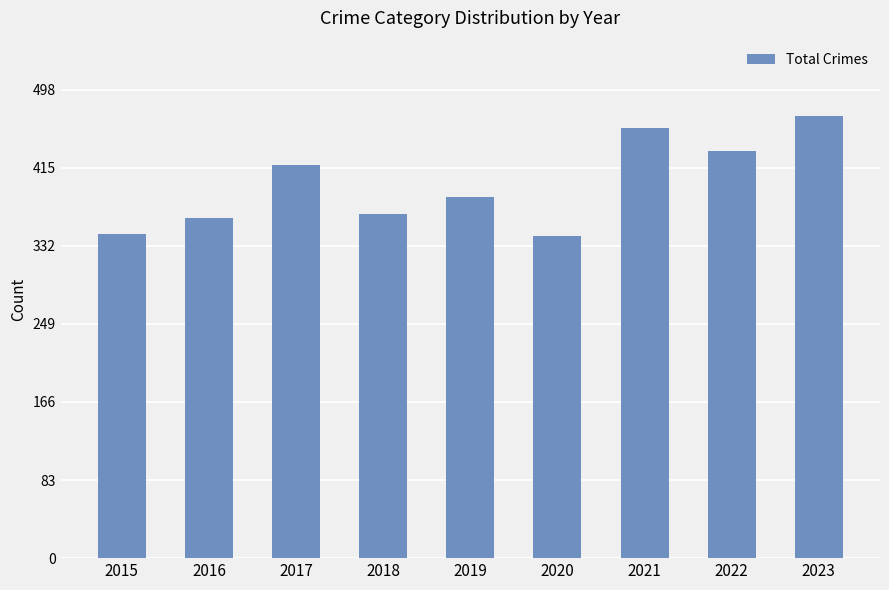

What is the change in value from 2018 to 2022?

+67